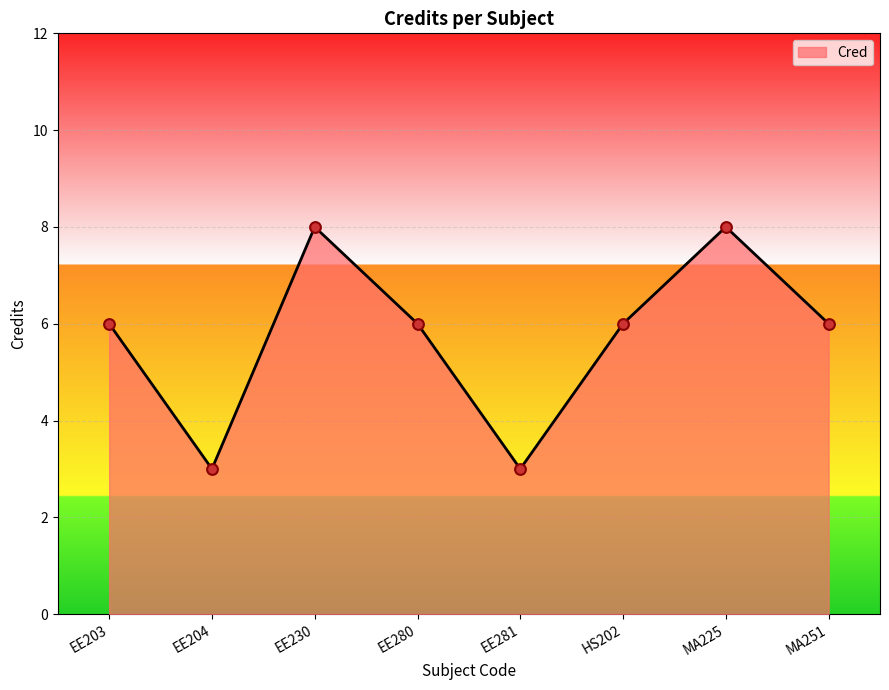

Approximately how many times larger is the value at EE230 compared to EE280?

1.3